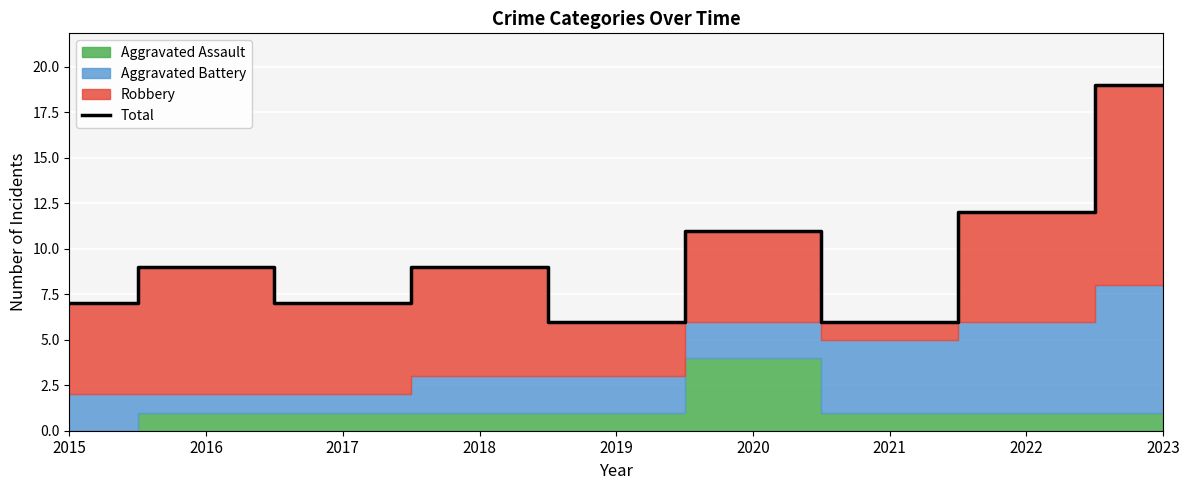

The chart shows a value of 12 at 2015. True or false?

False